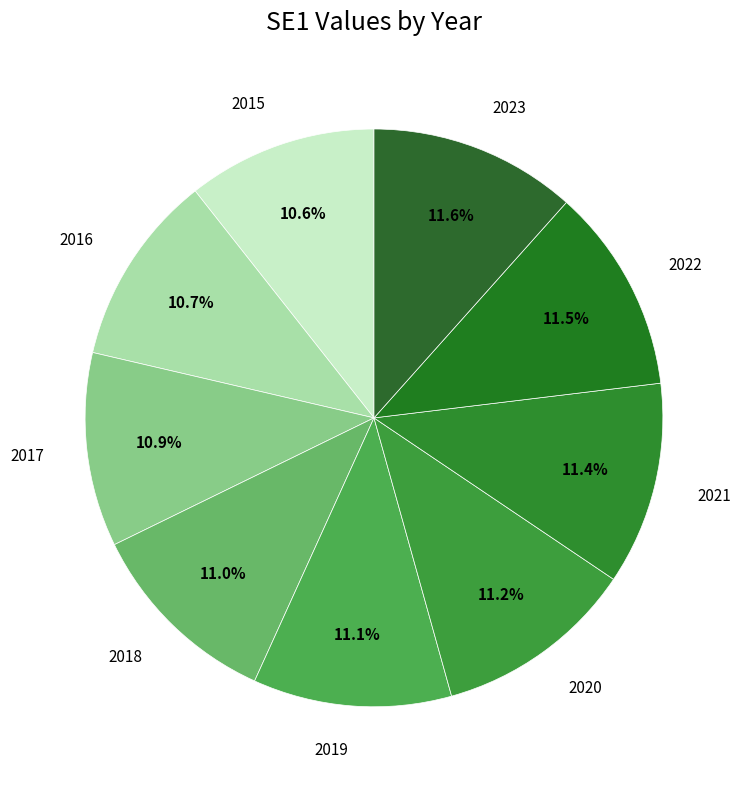

To the nearest percent, what is the difference between the largest and smallest slice percentages?

1%